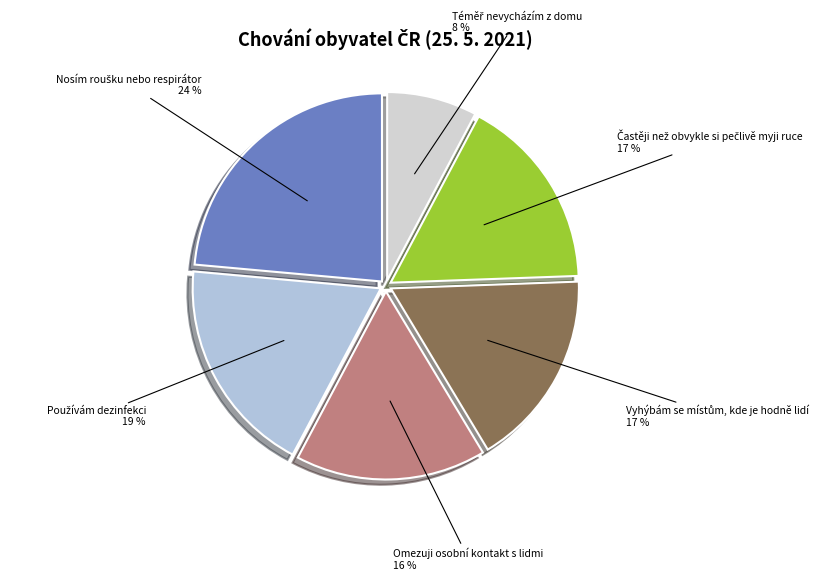

To the nearest percent, what is the difference between the largest and smallest slice percentages?

16%